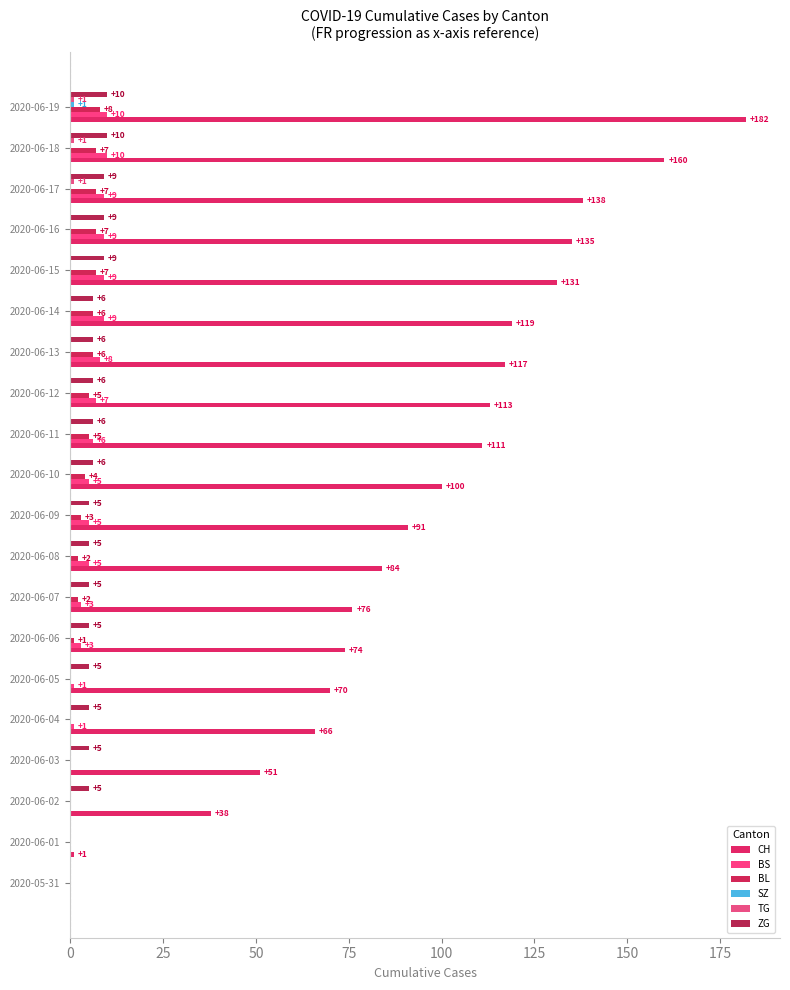

How many categories are shown in the chart?

20